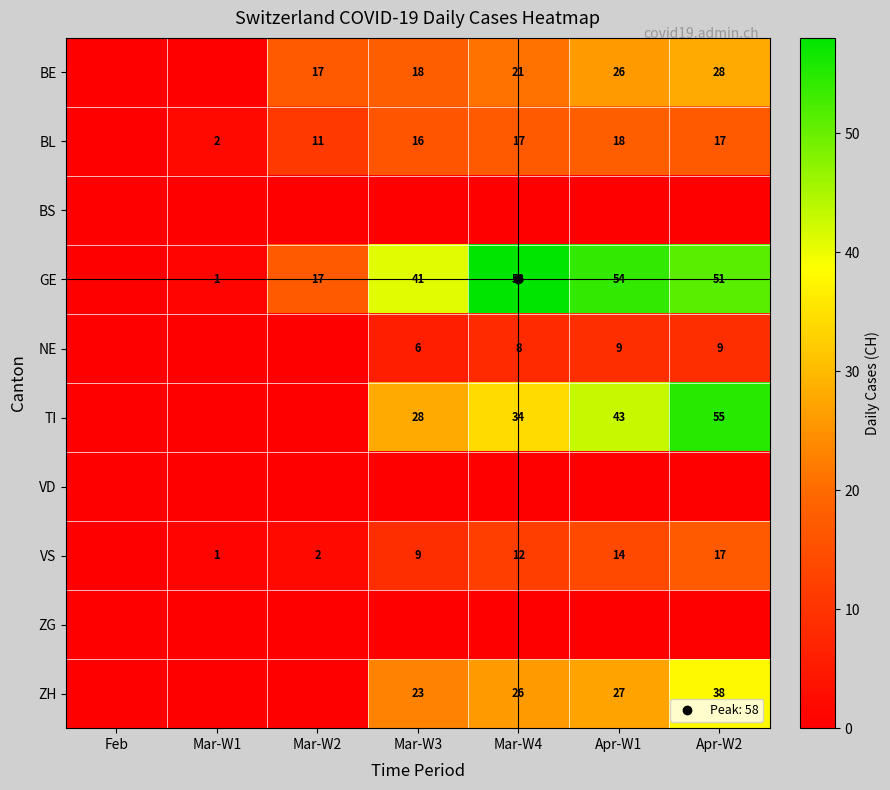

Which has a higher value, Apr-W2 or Feb?

Apr-W2